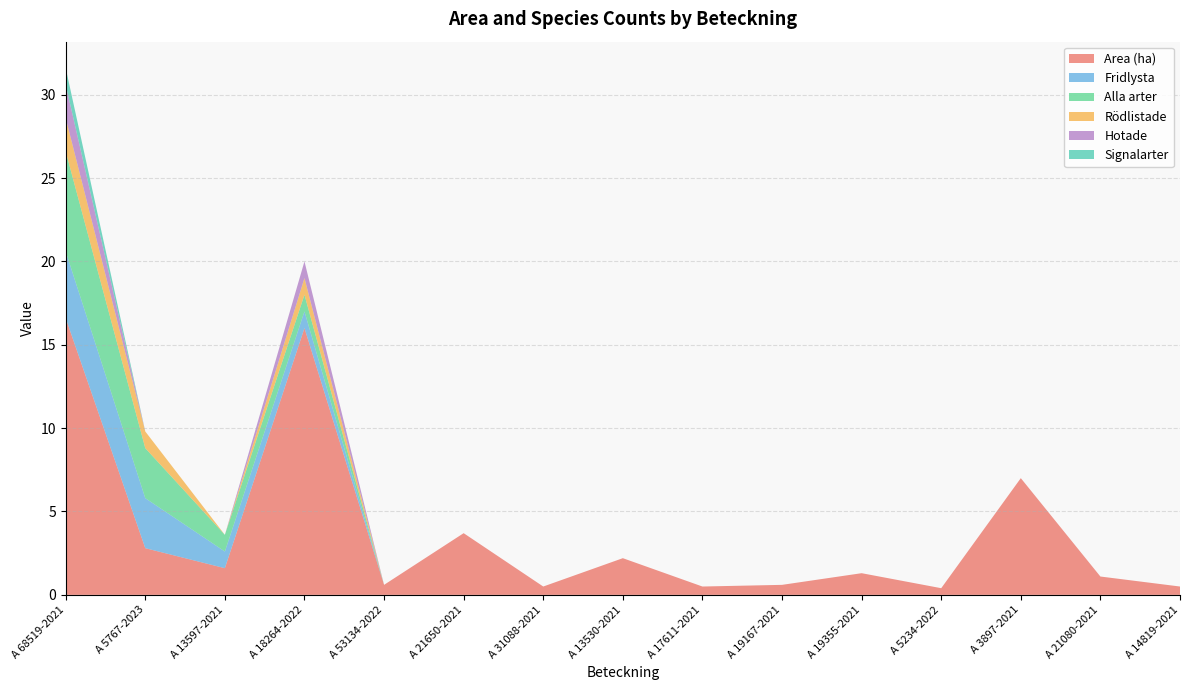

Reading left to right, what are all the values shown in this chart?

Area (ha): A 68519-2021=16.6	A 5767-2023=2.8	A 13597-2021=1.6	A 18264-2022=16.0	A 53134-2022=0.6	A 21650-2021=3.7	A 31088-2021=0.5	A 13530-2021=2.2	A 17611-2021=0.5	A 19167-2021=0.6	A 19355-2021=1.3	A 5234-2022=0.4	A 3897-2021=7.0	A 21080-2021=1.1	A 14819-2021=0.5
Fridlysta: A 68519-2021=4.0	A 5767-2023=3.0	A 13597-2021=1.0	A 18264-2022=1.0	A 53134-2022=0.0	A 21650-2021=0.0	A 31088-2021=0.0	A 13530-2021=0.0	A 17611-2021=0.0	A 19167-2021=0.0	A 19355-2021=0.0	A 5234-2022=0.0	A 3897-2021=0.0	A 21080-2021=0.0	A 14819-2021=0.0
Alla arter: A 68519-2021=6.0	A 5767-2023=3.0	A 13597-2021=1.0	A 18264-2022=1.0	A 53134-2022=0.0	A 21650-2021=0.0	A 31088-2021=0.0	A 13530-2021=0.0	A 17611-2021=0.0	A 19167-2021=0.0	A 19355-2021=0.0	A 5234-2022=0.0	A 3897-2021=0.0	A 21080-2021=0.0	A 14819-2021=0.0
Rödlistade: A 68519-2021=2.0	A 5767-2023=1.0	A 13597-2021=0.0	A 18264-2022=1.0	A 53134-2022=0.0	A 21650-2021=0.0	A 31088-2021=0.0	A 13530-2021=0.0	A 17611-2021=0.0	A 19167-2021=0.0	A 19355-2021=0.0	A 5234-2022=0.0	A 3897-2021=0.0	A 21080-2021=0.0	A 14819-2021=0.0
Hotade: A 68519-2021=2.0	A 5767-2023=0.0	A 13597-2021=0.0	A 18264-2022=1.0	A 53134-2022=0.0	A 21650-2021=0.0	A 31088-2021=0.0	A 13530-2021=0.0	A 17611-2021=0.0	A 19167-2021=0.0	A 19355-2021=0.0	A 5234-2022=0.0	A 3897-2021=0.0	A 21080-2021=0.0	A 14819-2021=0.0
Signalarter: A 68519-2021=1.0	A 5767-2023=0.0	A 13597-2021=0.0	A 18264-2022=0.0	A 53134-2022=0.0	A 21650-2021=0.0	A 31088-2021=0.0	A 13530-2021=0.0	A 17611-2021=0.0	A 19167-2021=0.0	A 19355-2021=0.0	A 5234-2022=0.0	A 3897-2021=0.0	A 21080-2021=0.0	A 14819-2021=0.0